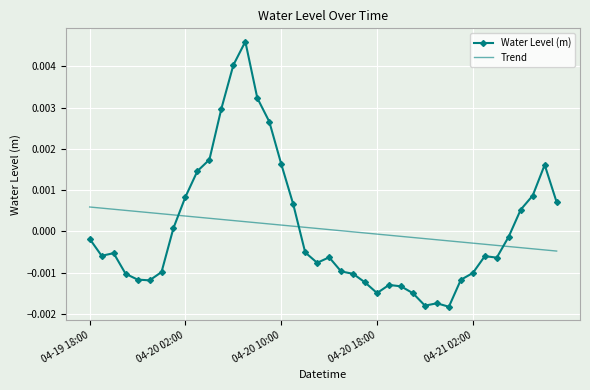

Which series has the largest range (max minus min)?

Water Level (m)